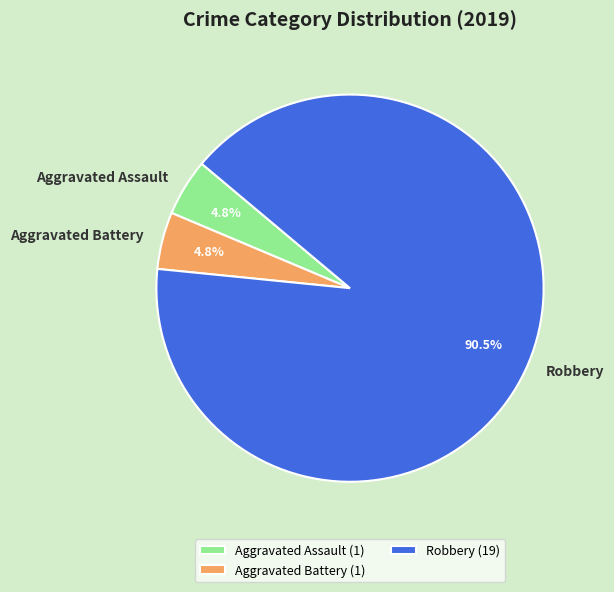

True or false: Robbery accounts for 81% of the total.

False